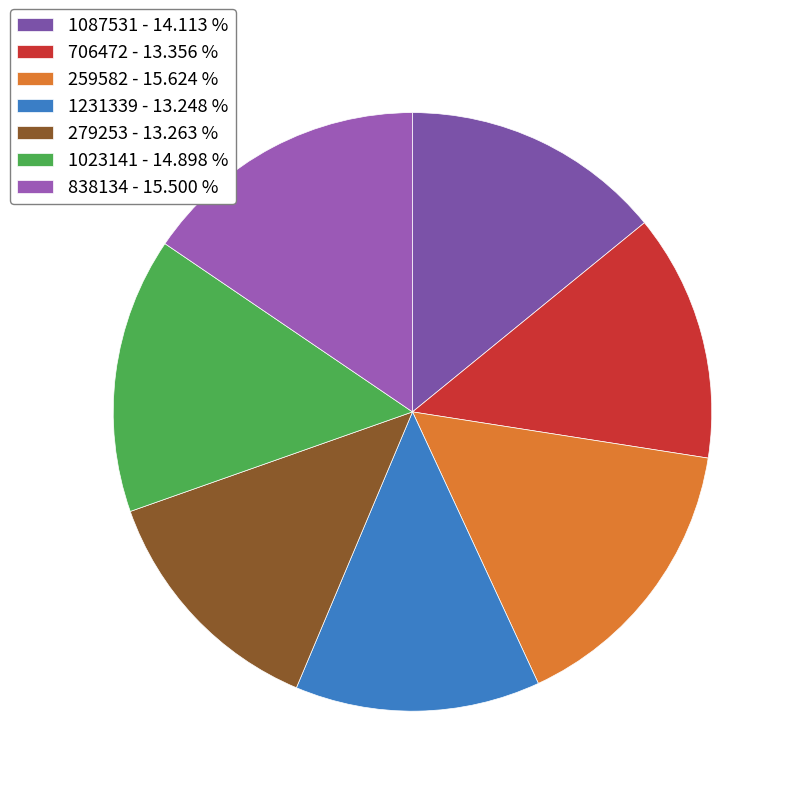

Is there a majority slice in this chart?

No